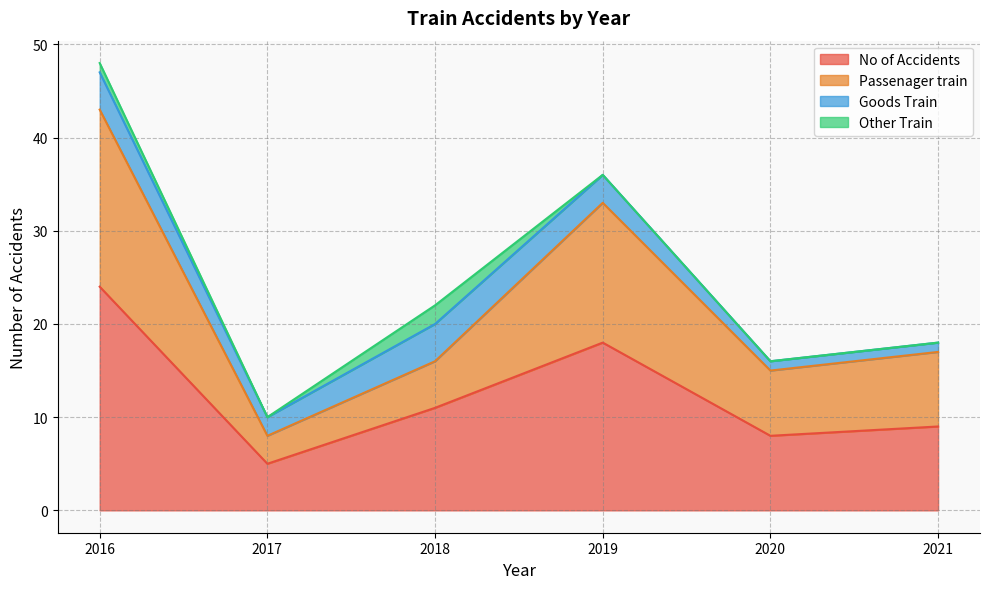

What is the difference between the maximum and minimum values in the No of Accidents series?

19